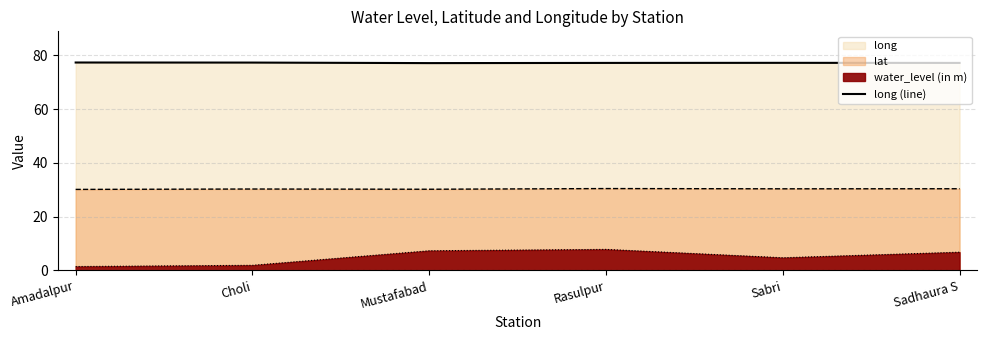

How many points are lower than both their immediate neighbors (excluding endpoints)?

1